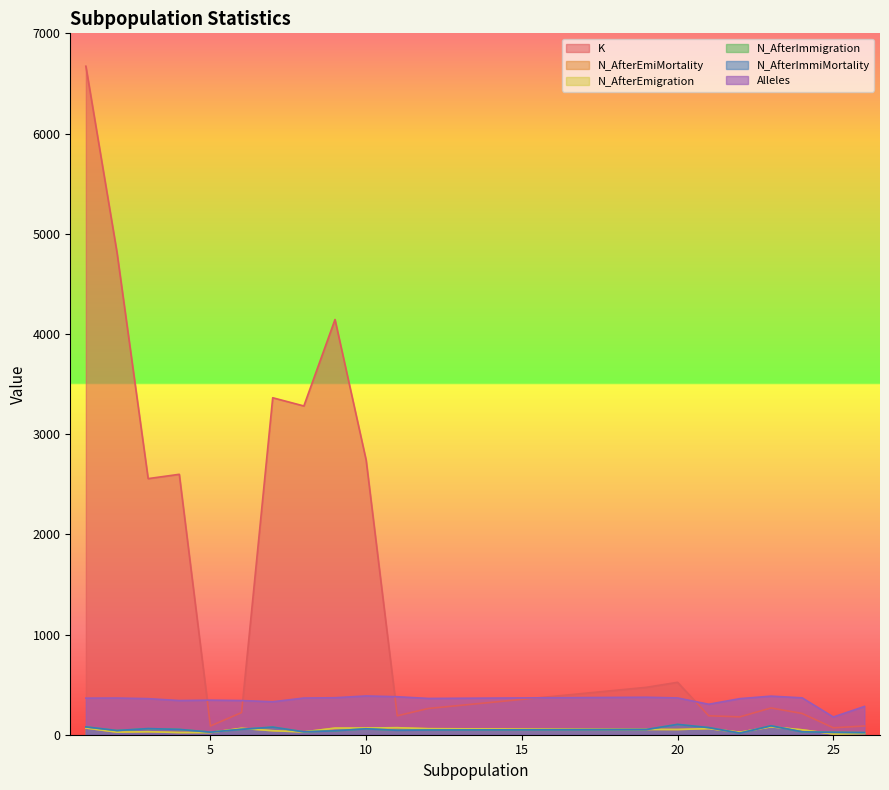

At which label is Alleles closest to 282?

26